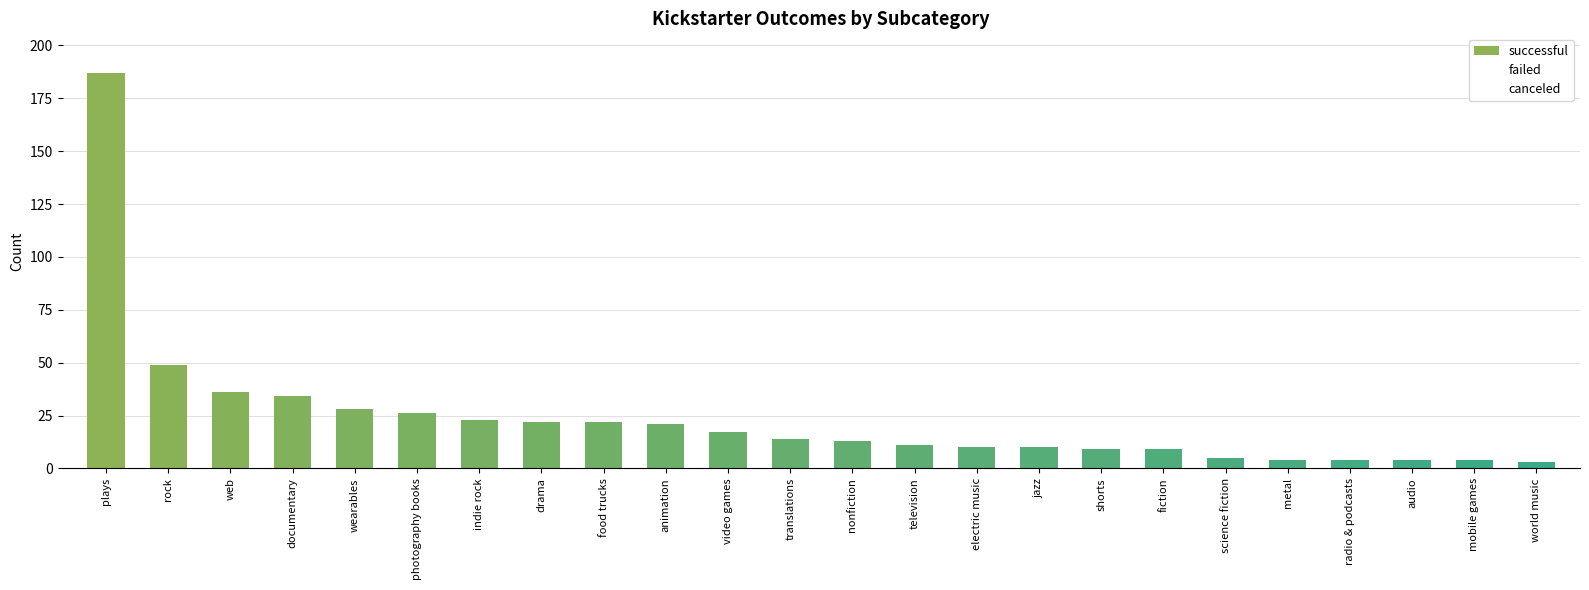

What is the difference between the maximum and minimum values?

184